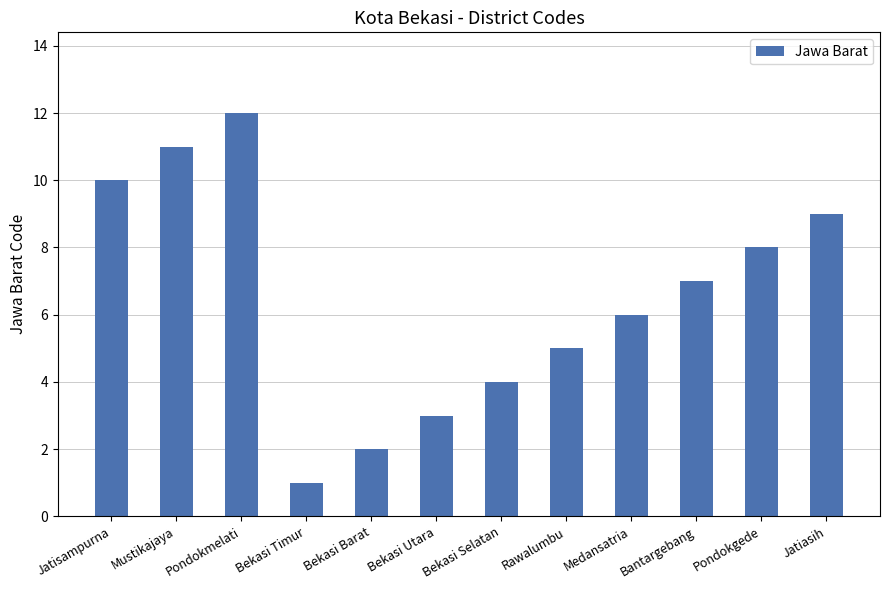

How many data points are less than 7?

6